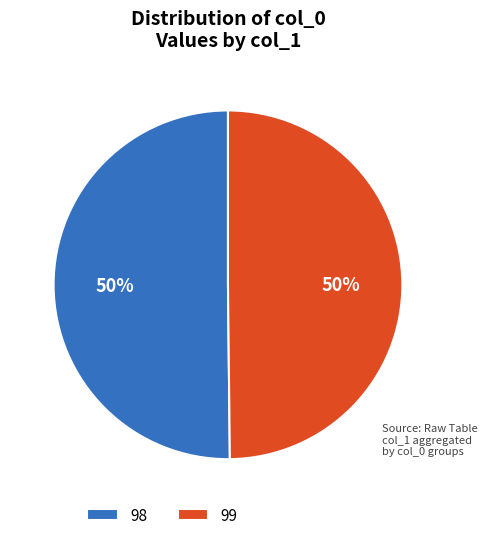

What is the ratio of the value at 99 to the value at 98?

1.0